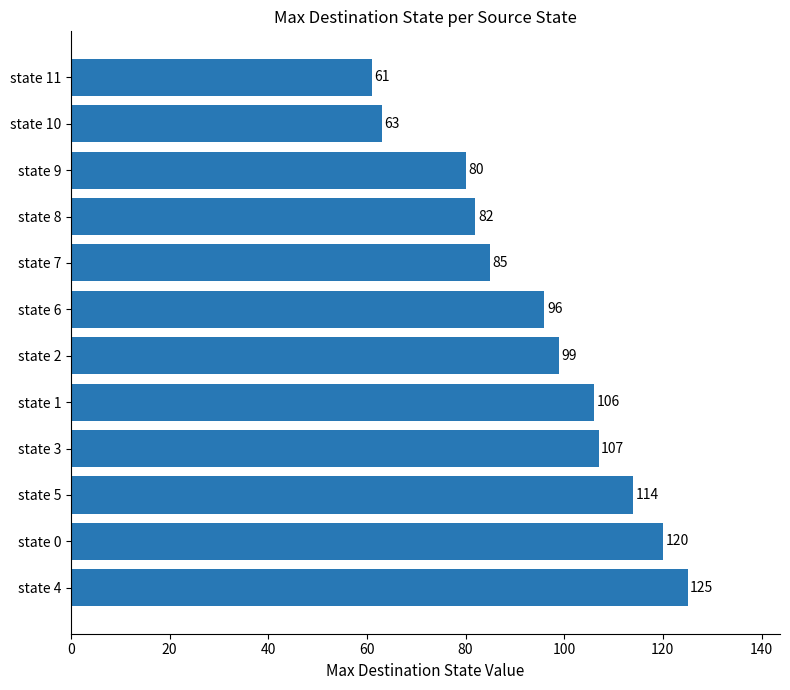

What is the smallest value displayed?

61